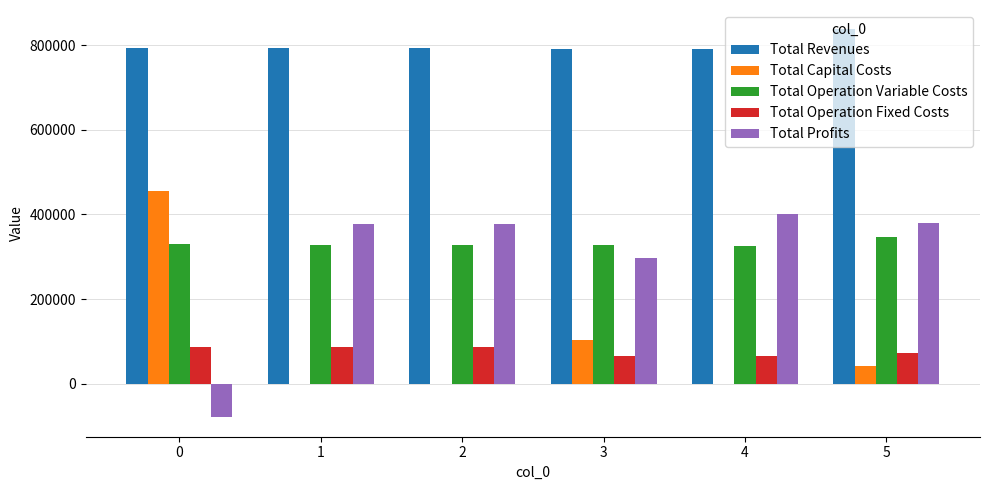

True or false: Total Operation Variable Costs has a value of 326698.3 at 3.

True